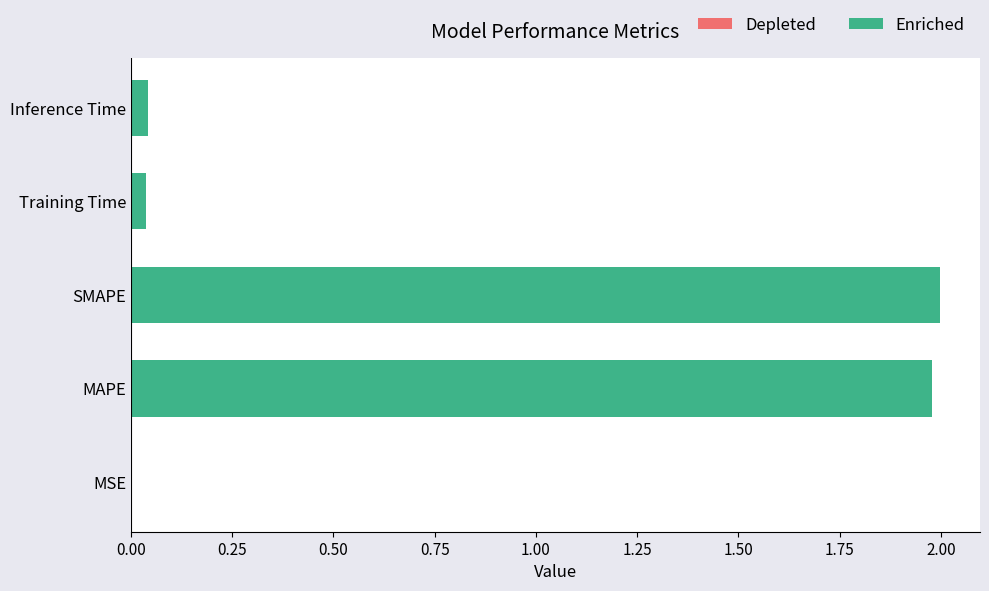

What is the ratio of the value at MAPE to the value at SMAPE?

1.0